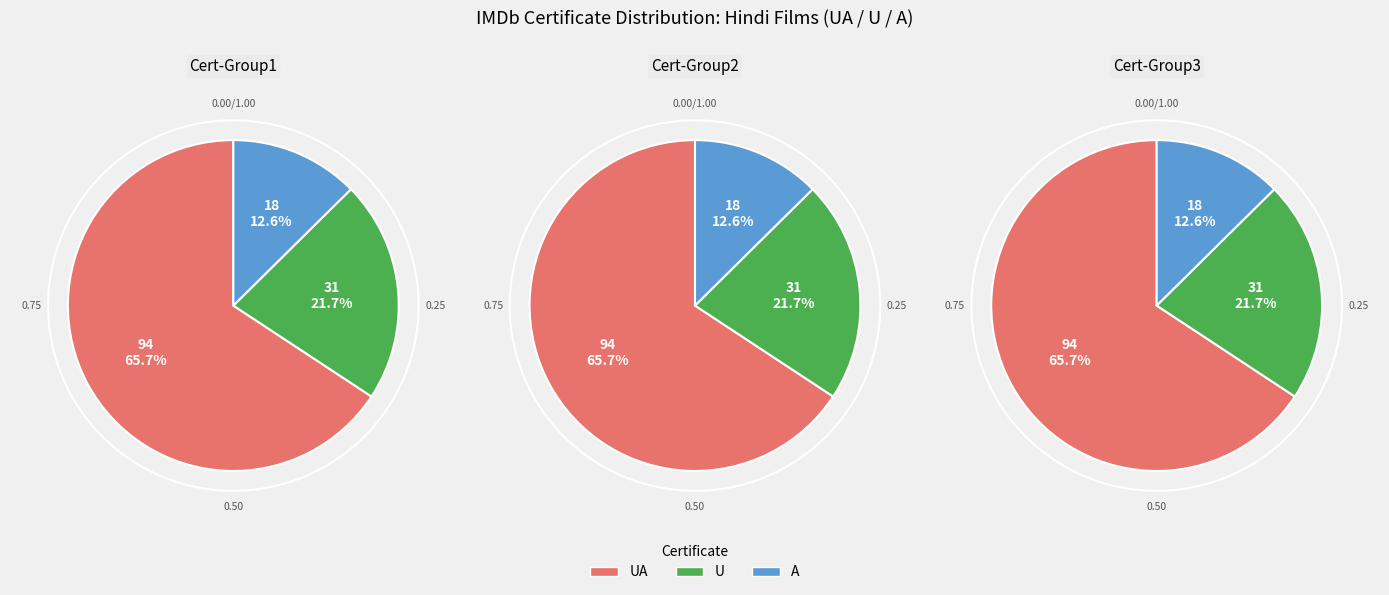

Which slice is the smallest?

A